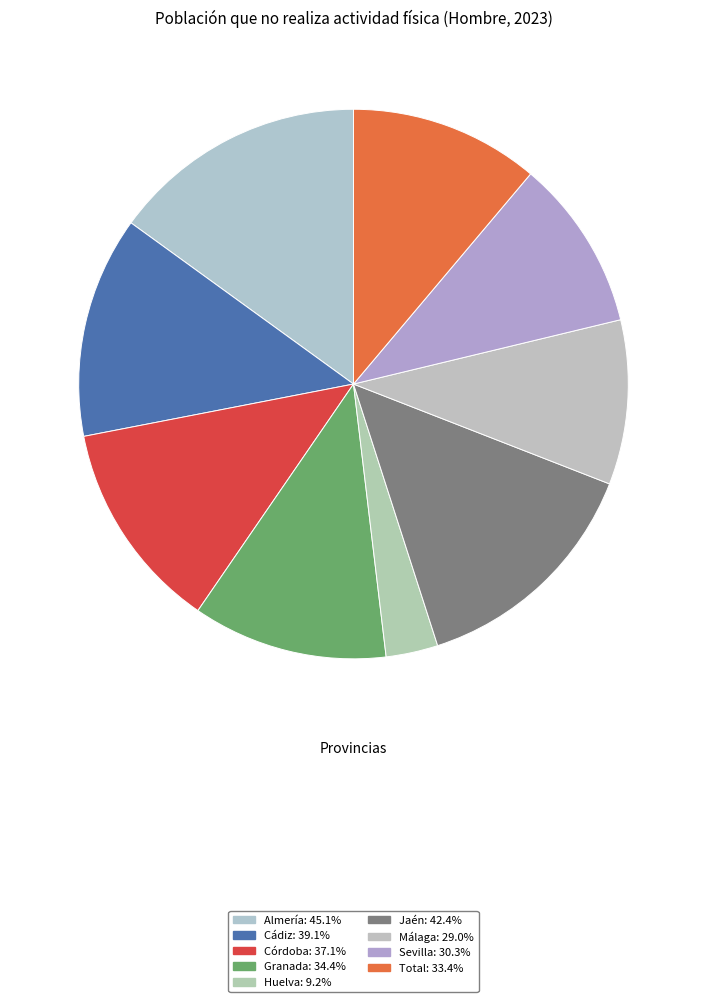

Combined, what portion of the pie is Málaga and Cádiz?

22.7%